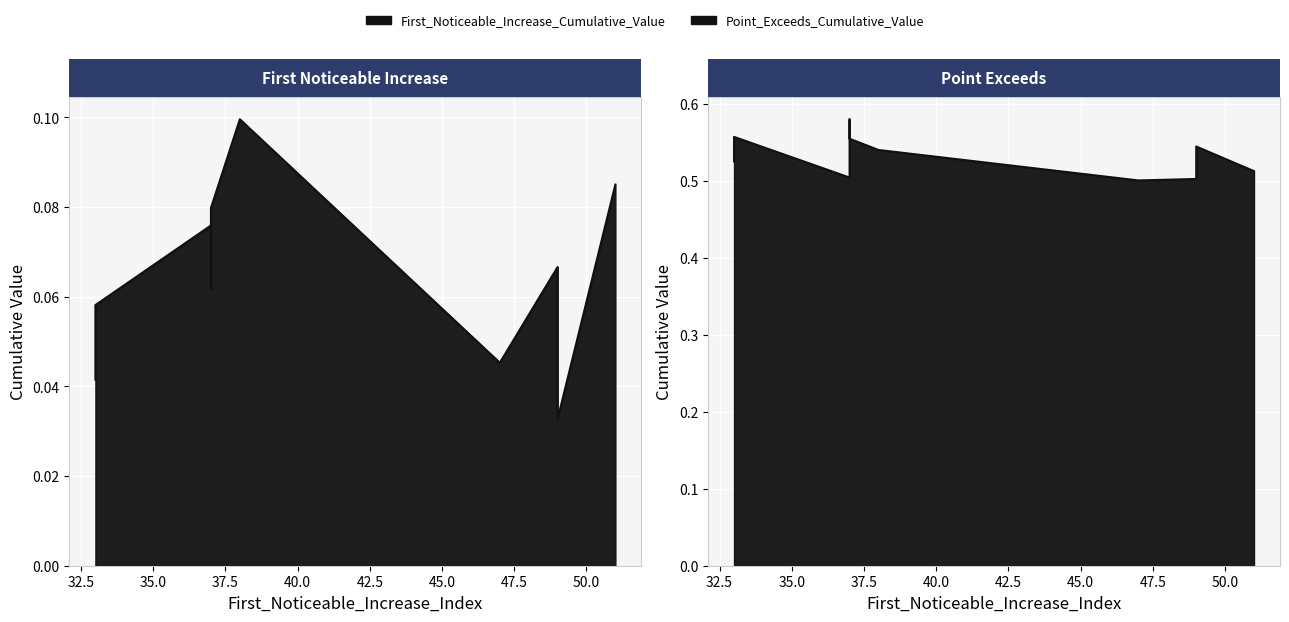

At how many categories does at least one series exceed 0?

10